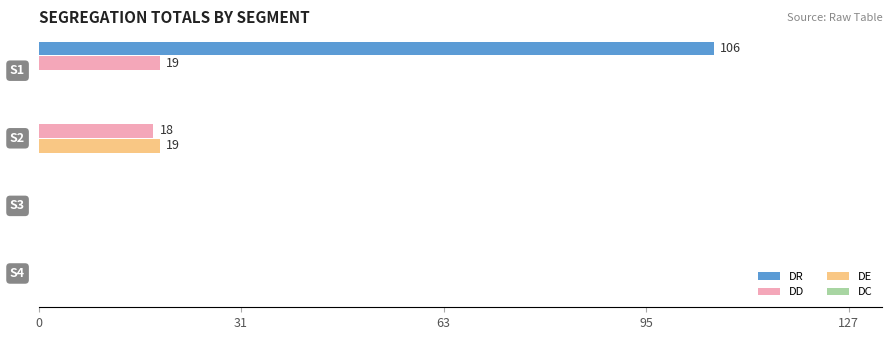

What is the greatest value displayed?

106